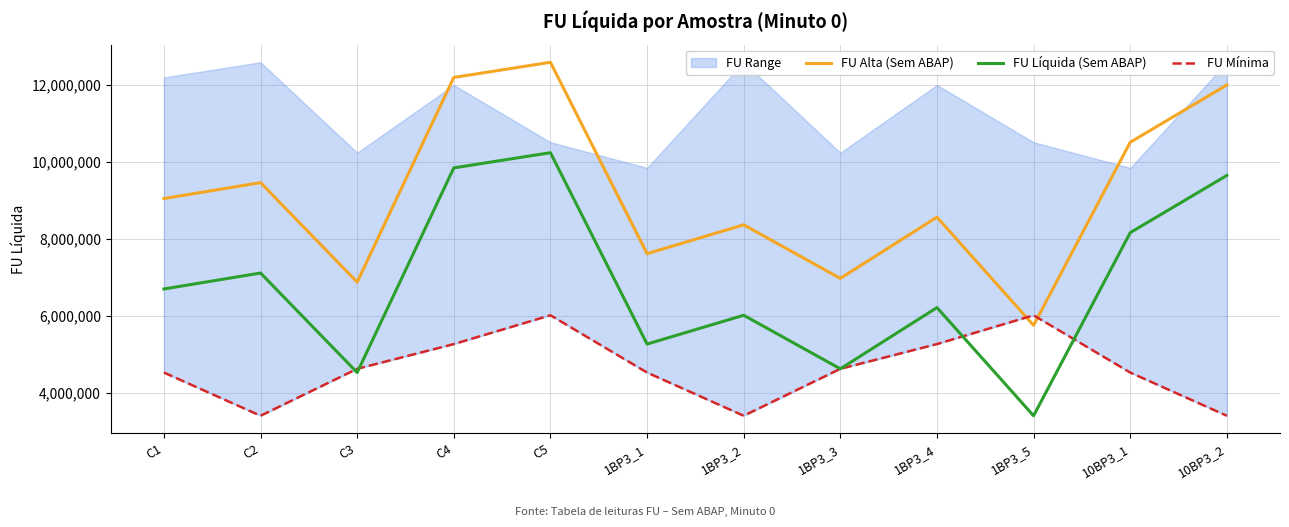

List the series in order of their overall mean, highest first.

FU Alta (Sem ABAP), FU Líquida (Sem ABAP), FU Mínima